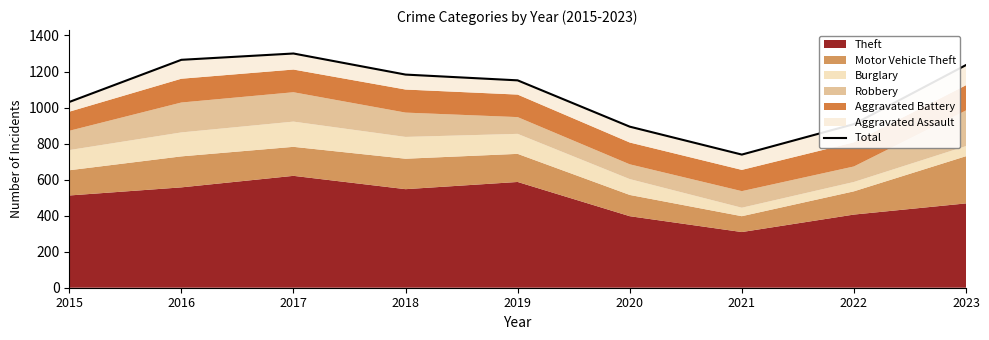

List the labels in order of value, smallest first.

2021, 2020, 2022, 2015, 2019, 2018, 2023, 2016, 2017